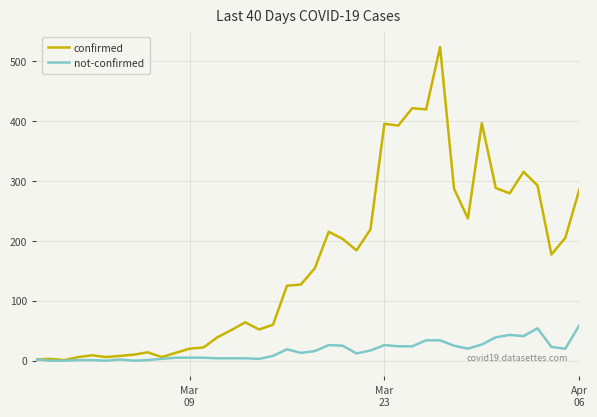

List the series in order of their overall mean, lowest first.

not-confirmed, confirmed